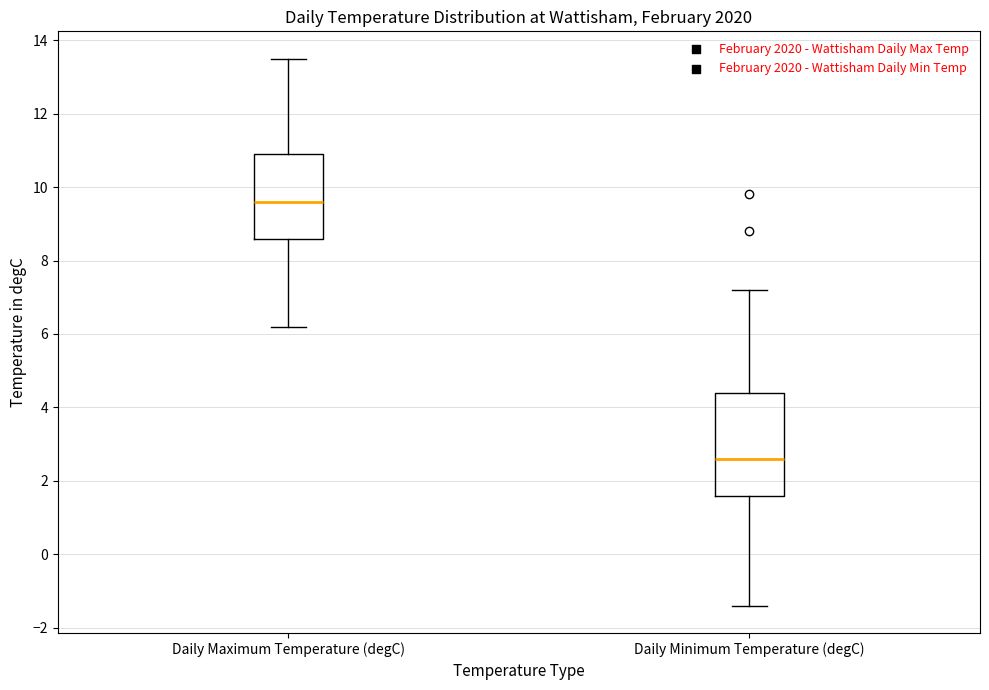

Reading left to right, read every box against the y-axis: the position of its median line, the range the box covers, and the ends of its whiskers. The values are not printed on the chart, so give them approximately, as read against the axis.

Daily Maximum Temperature (degC): median 9.6, box 8.6 to 11.0, whiskers 6.2 to 13.6
Daily Minimum Temperature (degC): median 2.6, box 1.6 to 4.4, whiskers -1.4 to 7.2